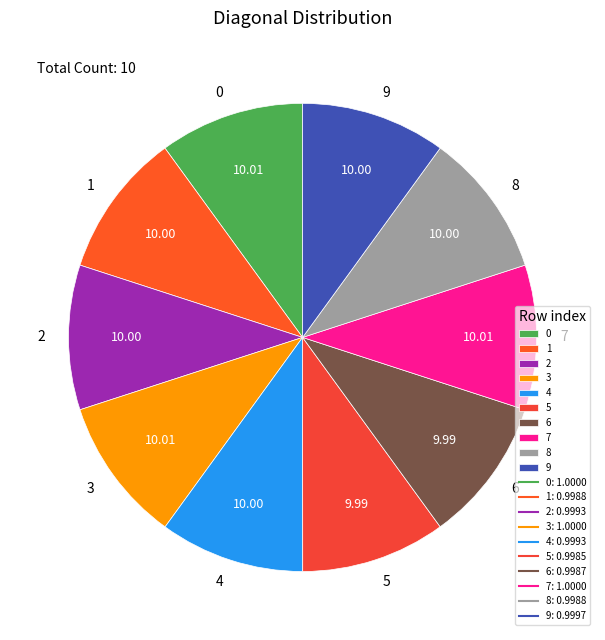

Does 4 represent more than half of the total?

No